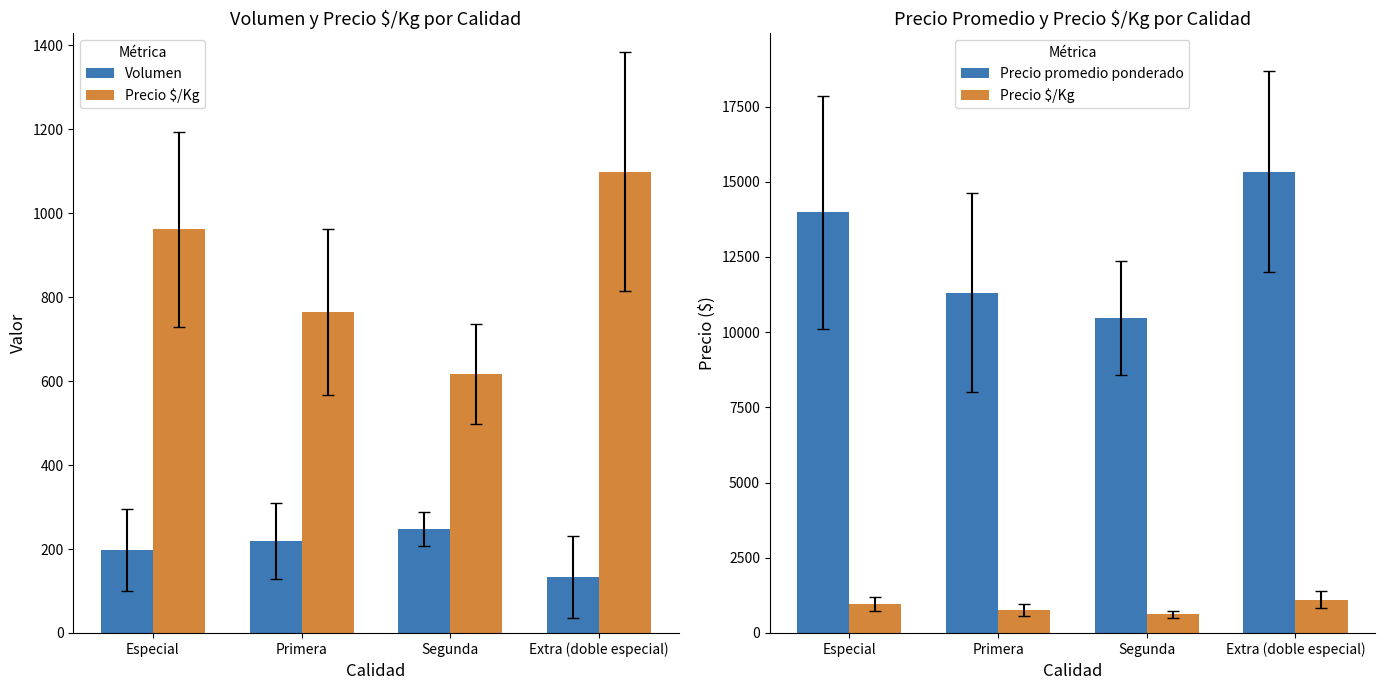

Reading left to right, transcribe all the data shown in this chart.

Volumen: 198.8	218.5	247.5	133.3
Precio $/Kg: 961.5	764.2	617.2	1099.0
Precio promedio ponderado: 13983.3	11307.7	10475.0	15333.3